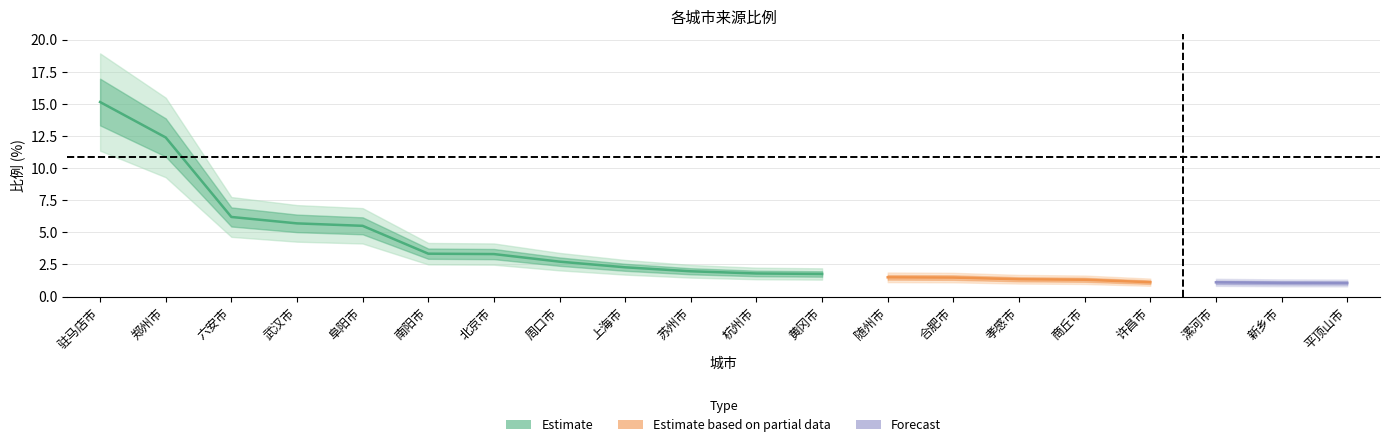

What is the label of the 20th point from the left?

平顶山市